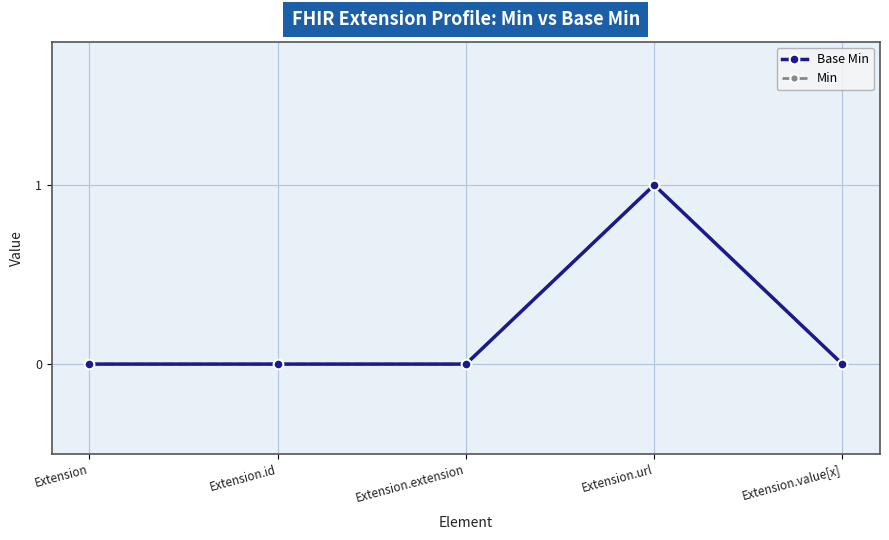

The Base Min series shows 1 at Extension.url. True or false?

True